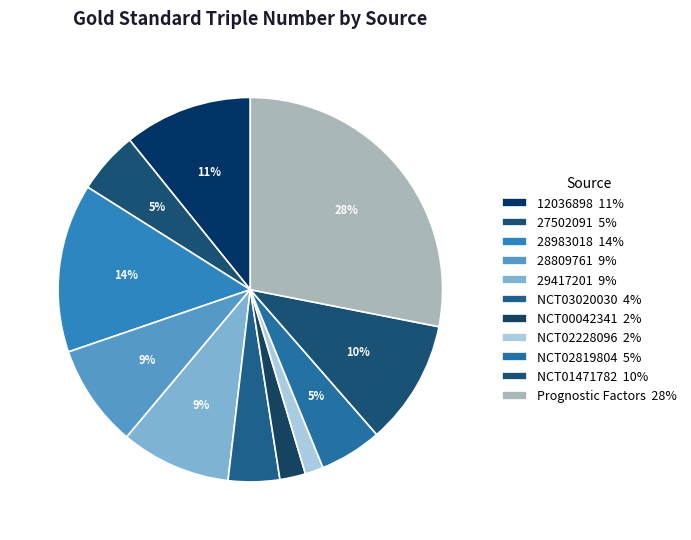

What percentage is NOT represented by NCT00042341?

97.8%